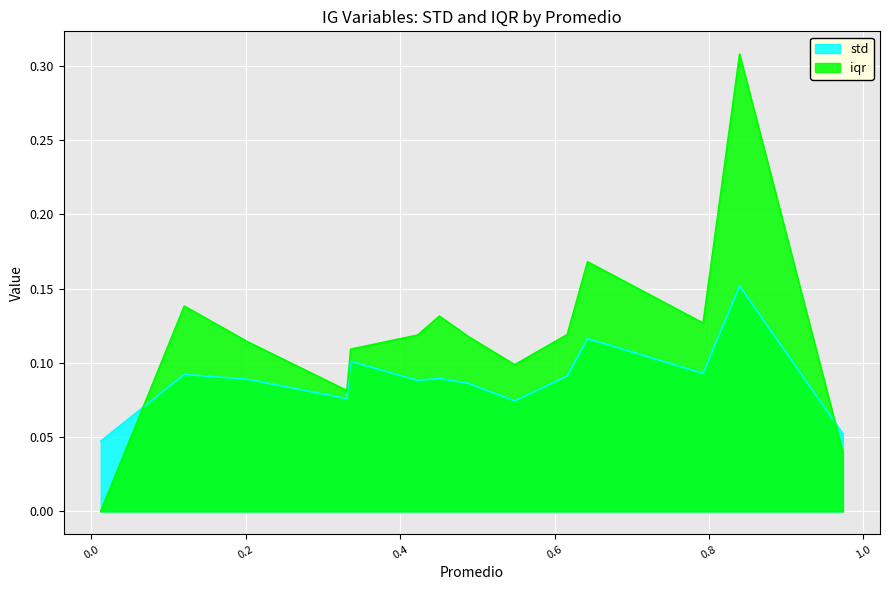

How many values in the iqr series exceed 0?

13